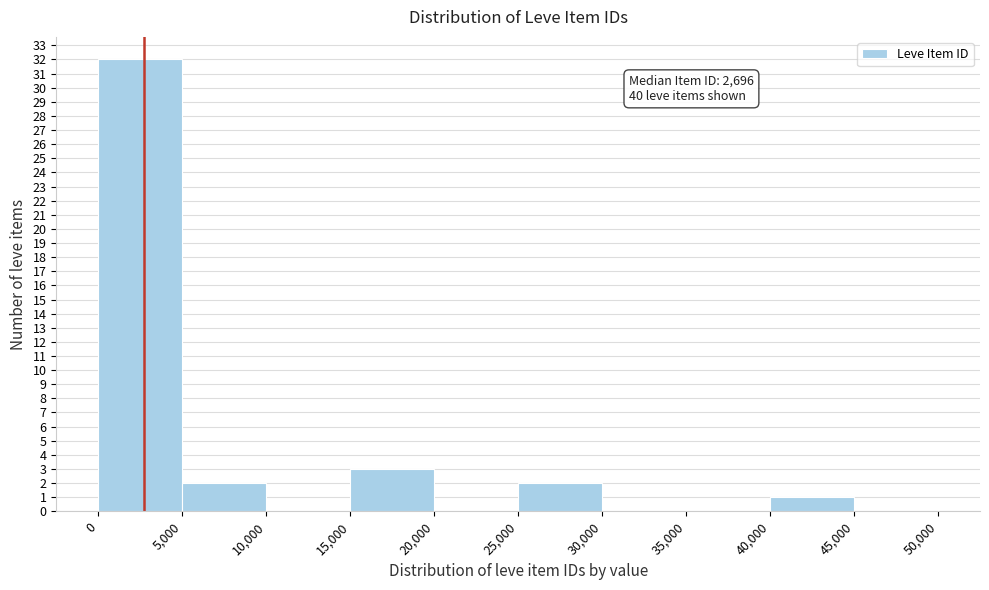

Over which range of the x-axis is the bar tallest?

0 to 5,000